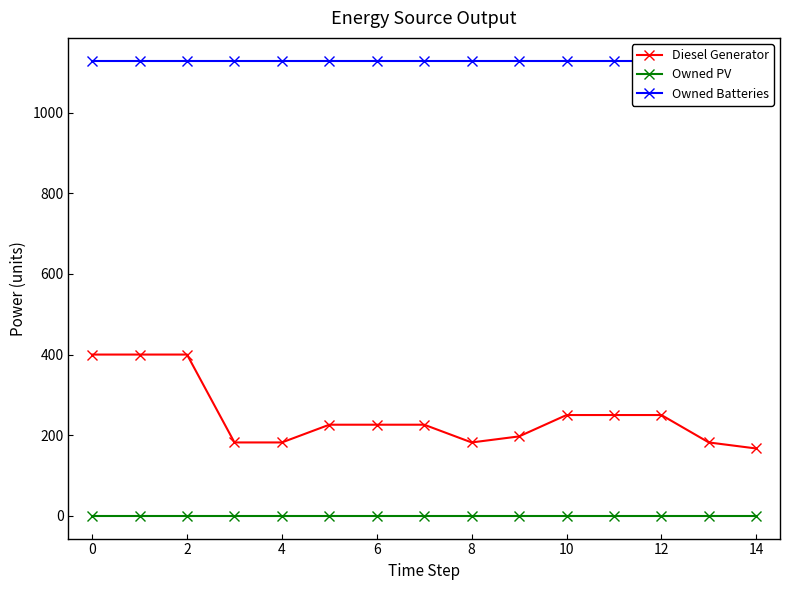

How many distinct data groups are displayed?

3